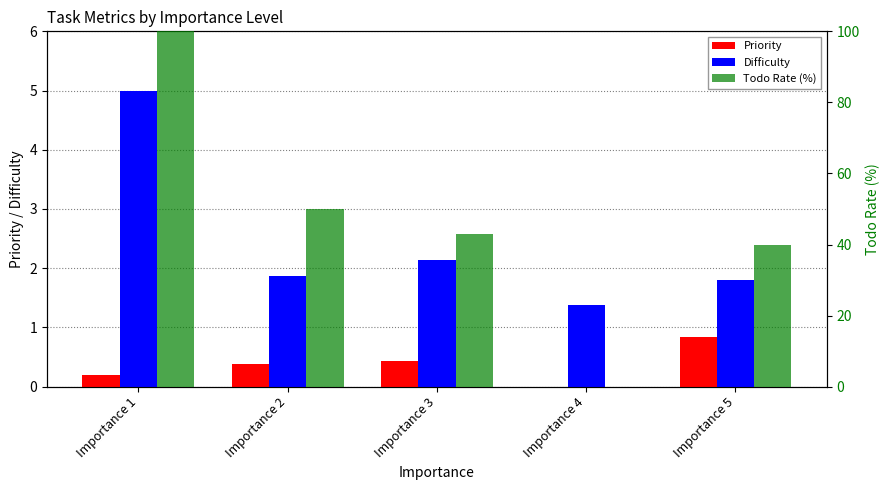

How many data points in Priority are above 0?

4